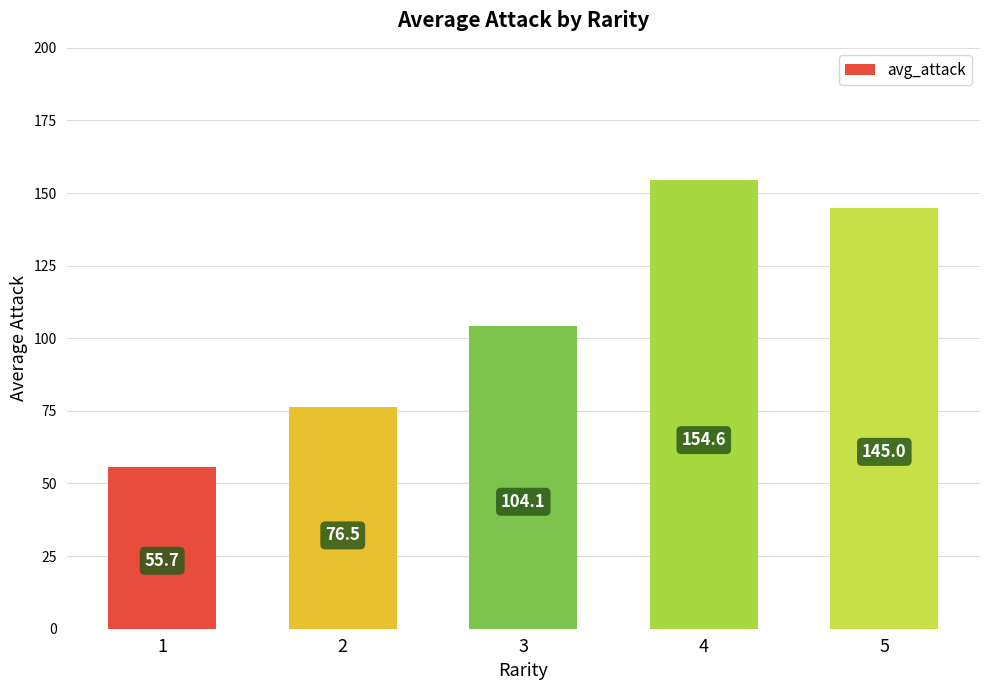

Which has a higher value, 4 or 3?

4